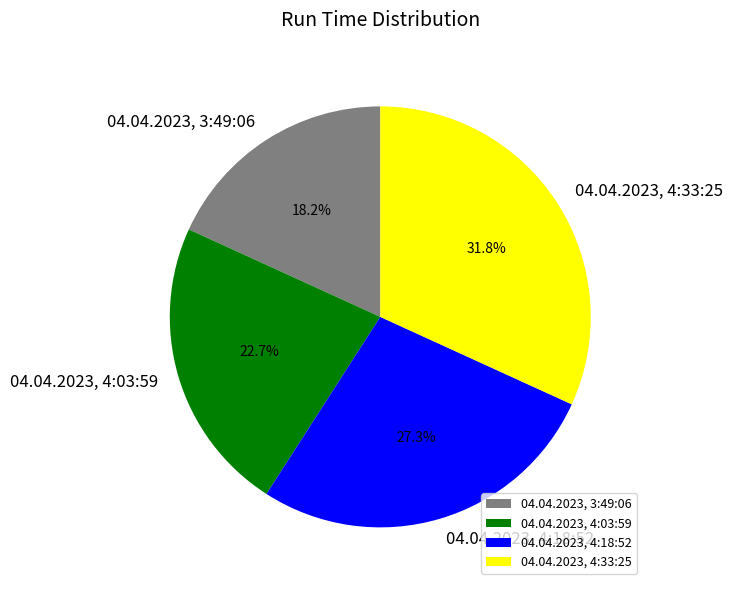

What is the largest slice in the pie chart?

04.04.2023, 4:33:25